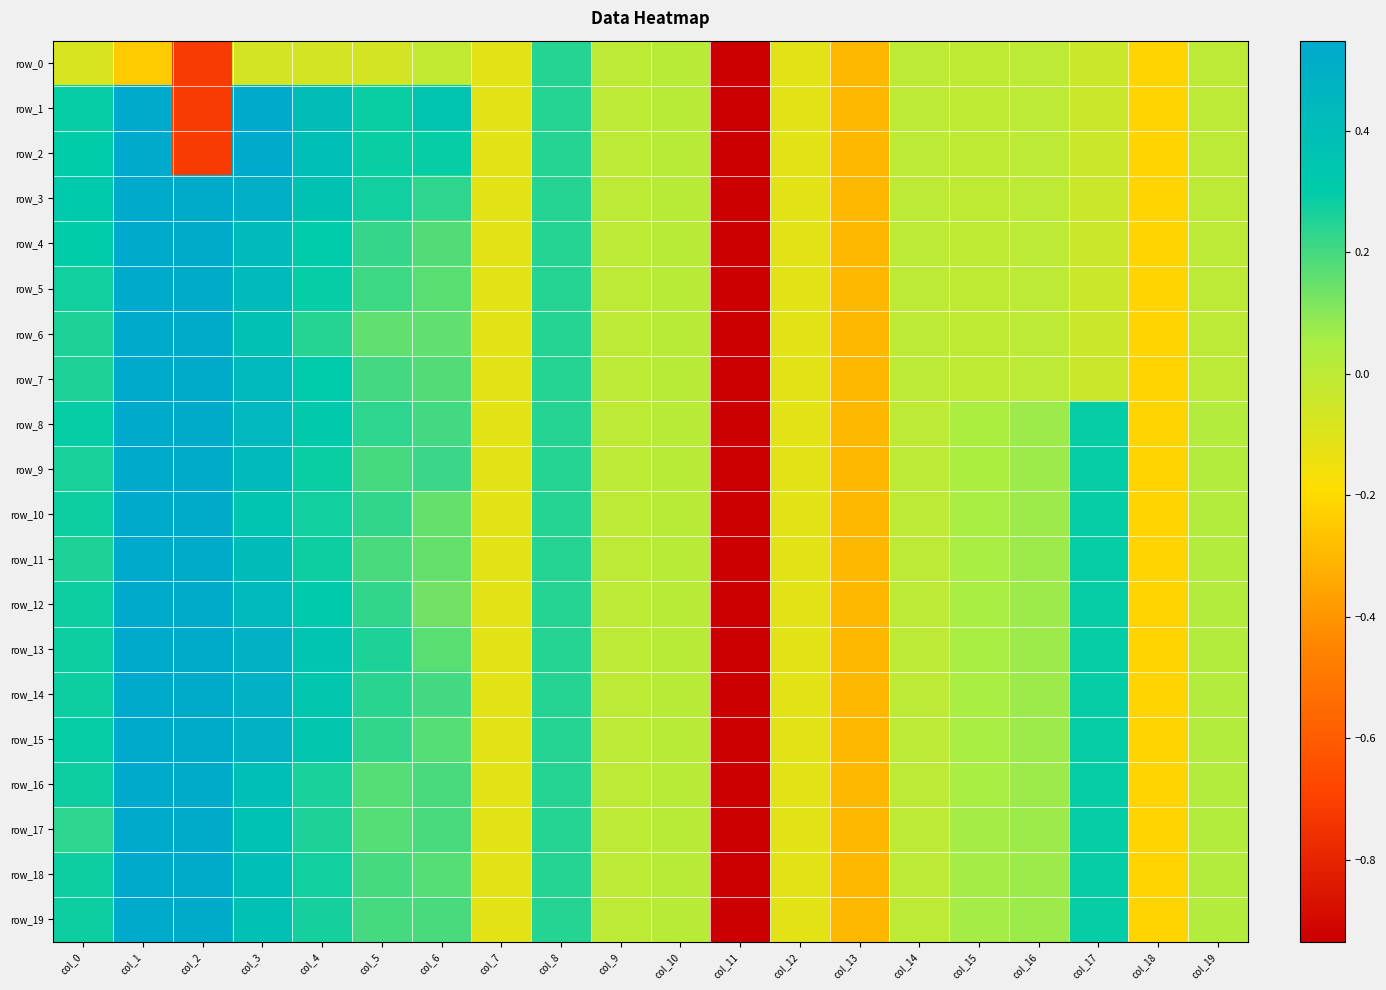

The value of row_14 at col_8 is 0.2. True or false?

True